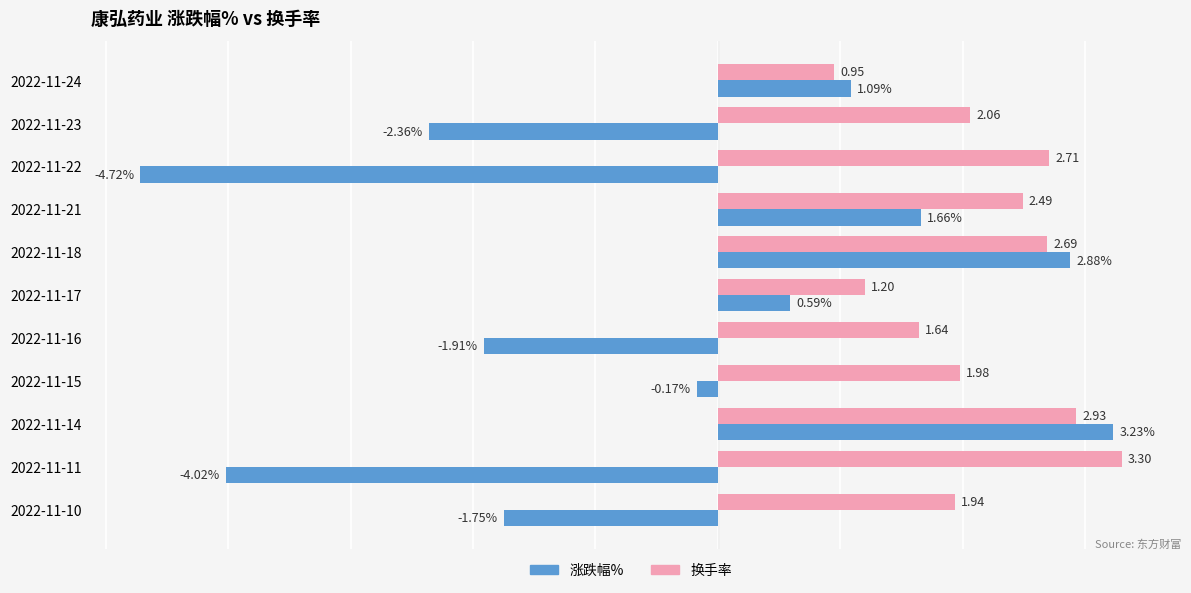

Which series has the largest total across all categories?

换手率